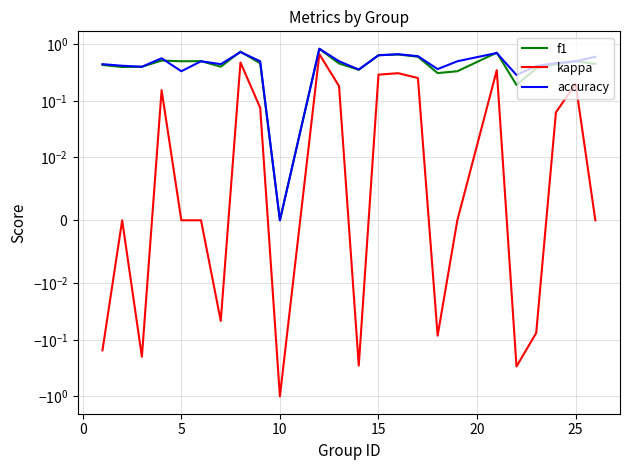

Is the value of f1 at 11 greater than the value of kappa at 20?

Yes